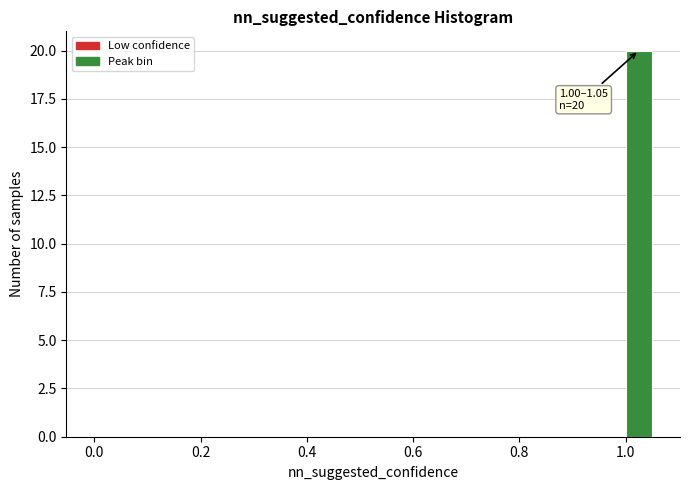

Read against the x-axis, roughly where is the centre of the tallest bar?

1.02